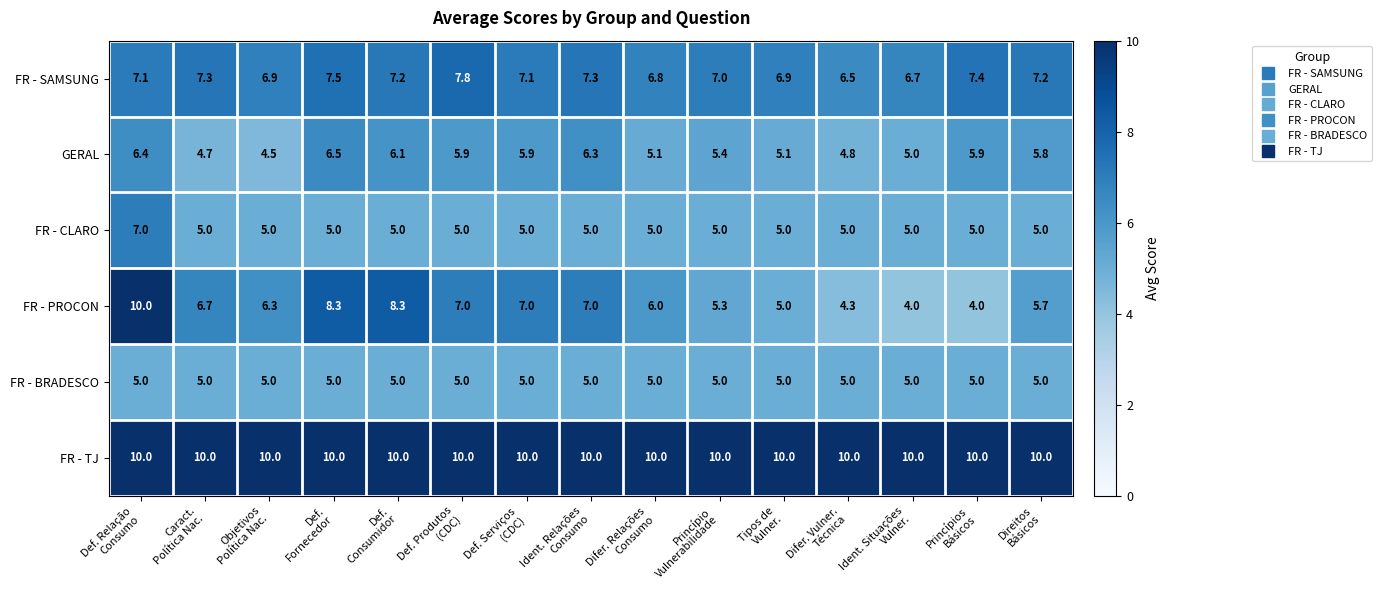

What is the sum of all FR - TJ values?

150.0